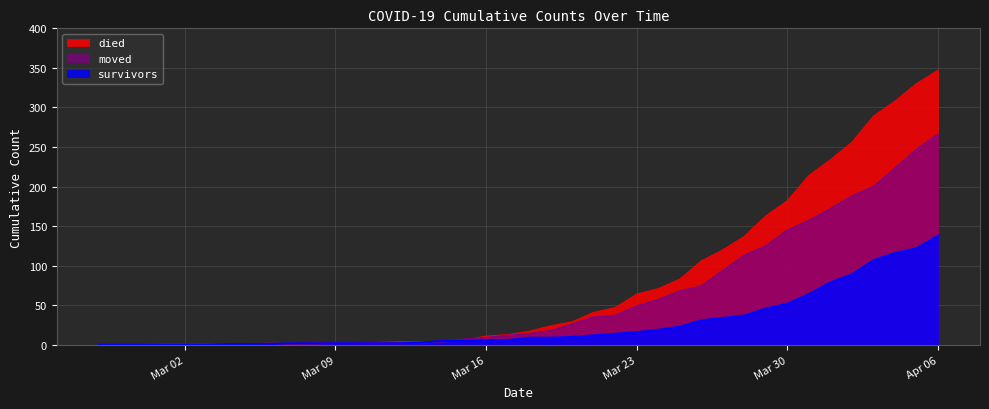

Which series has the largest total across all categories?

died